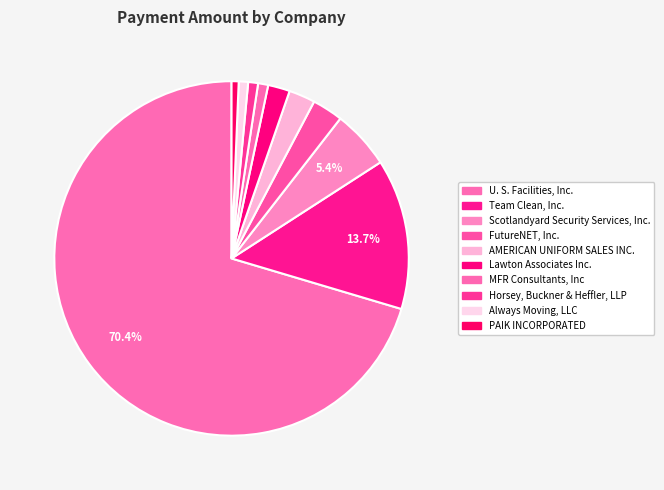

Count the number of slices in the pie.

10